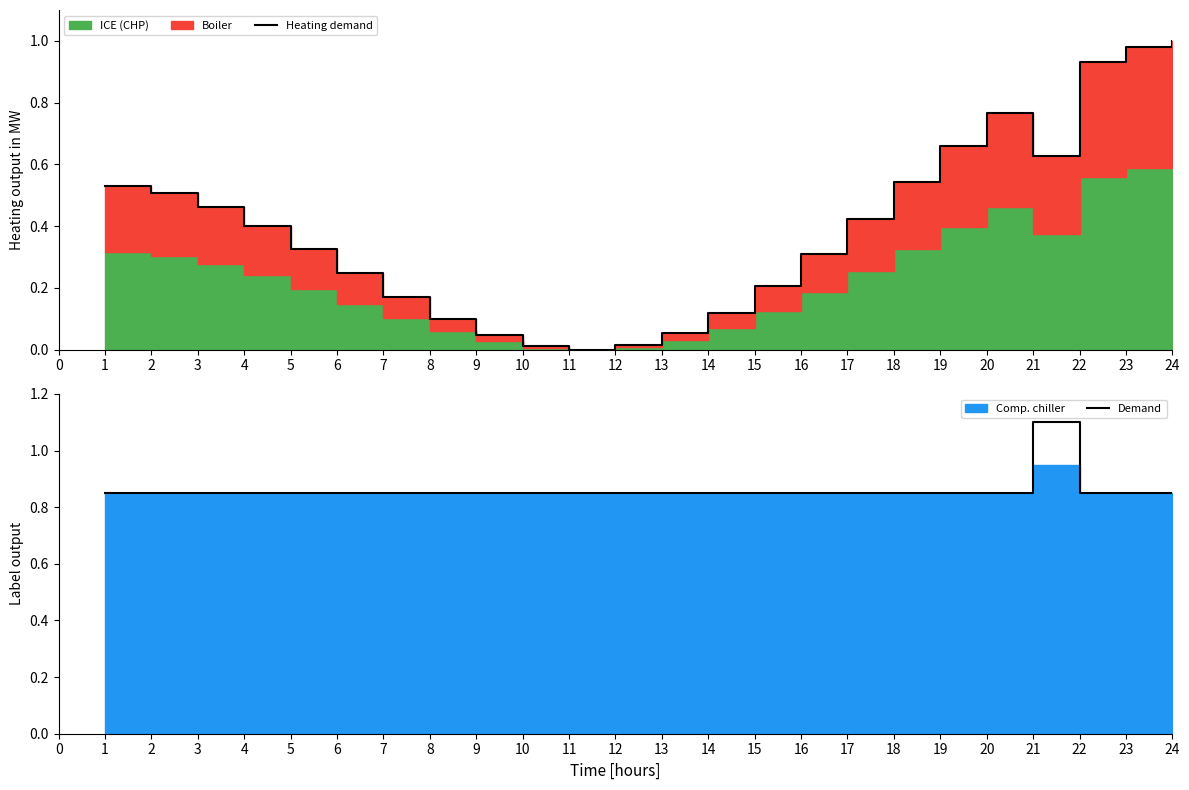

What is the value of the Demand point at the 20th from the left?

0.8